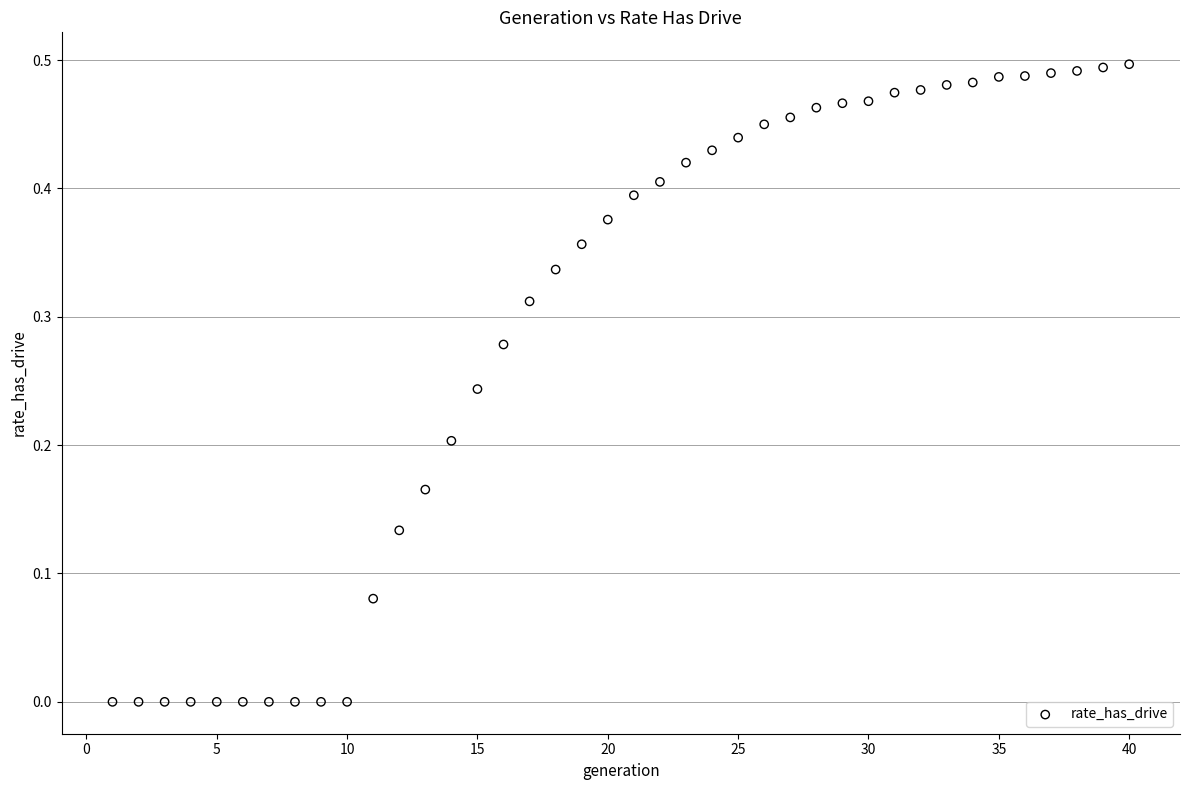

What is the range of X values (max minus min)?

39.0